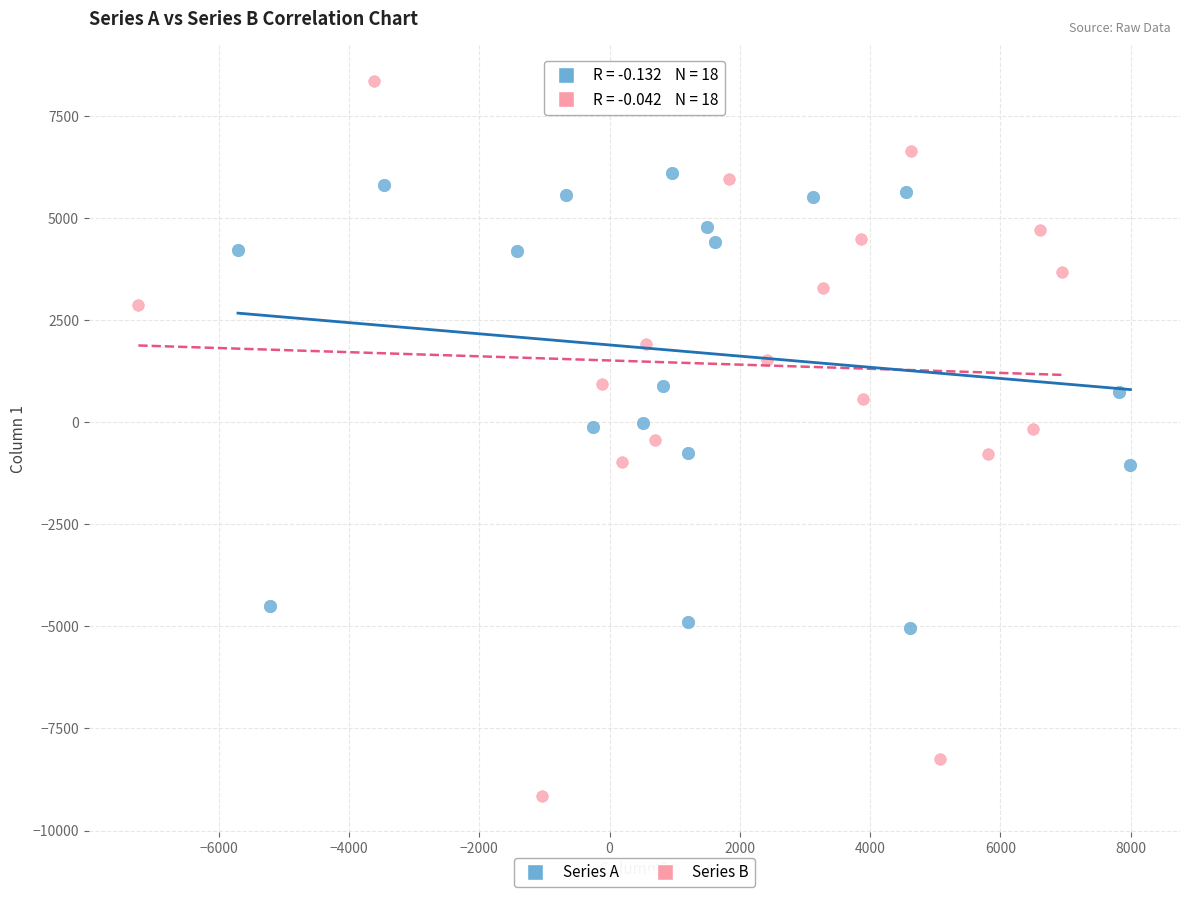

Which series reaches the maximum Y coordinate?

Series B